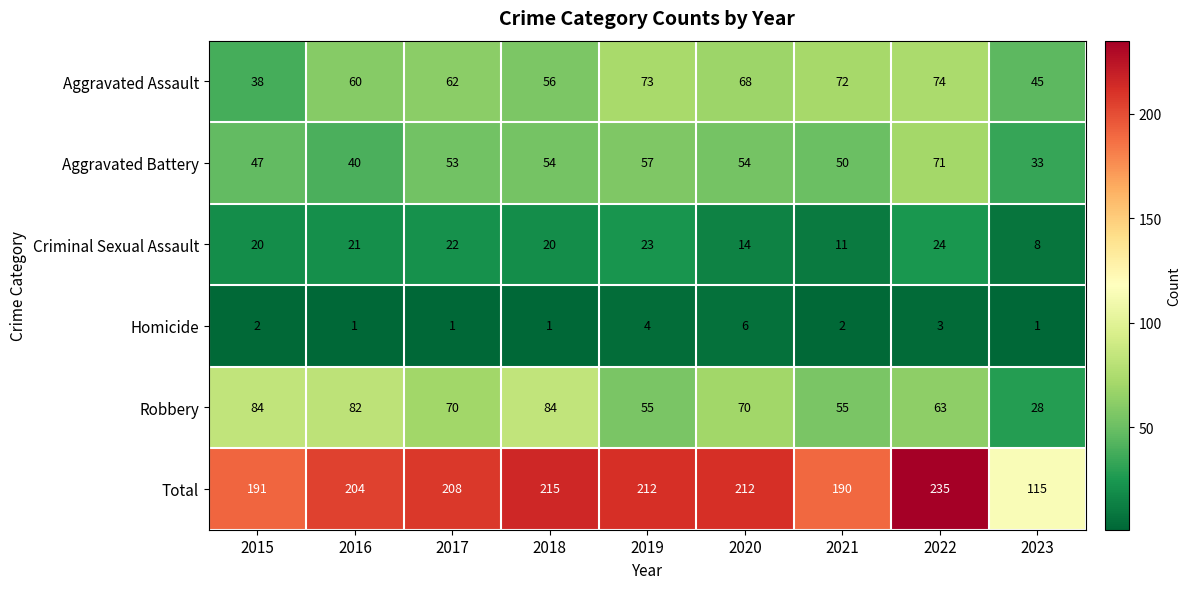

Count the number of categories in the chart.

9